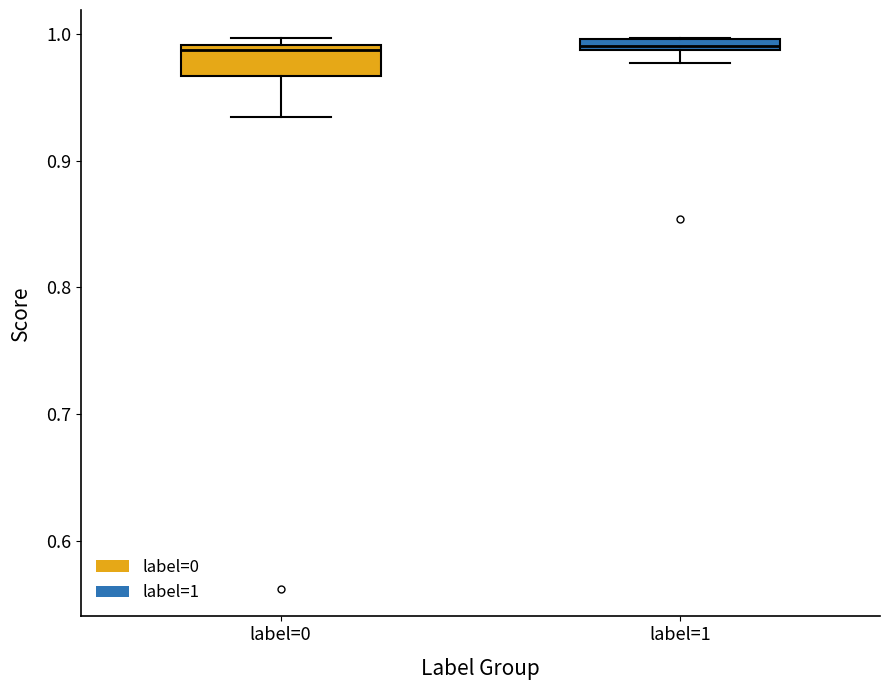

Where is the upper edge of the box for label=1 on the y-axis? The values are not printed on the chart, so give them approximately, as read against the axis.

1.00